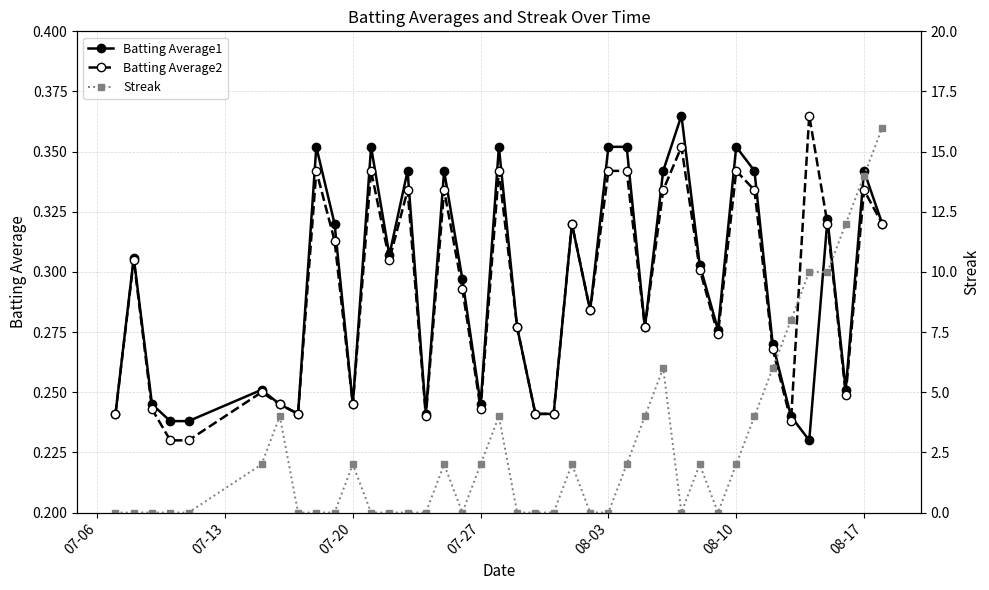

True or false: Batting Average2 has more than 0 points higher than both neighbors.

True